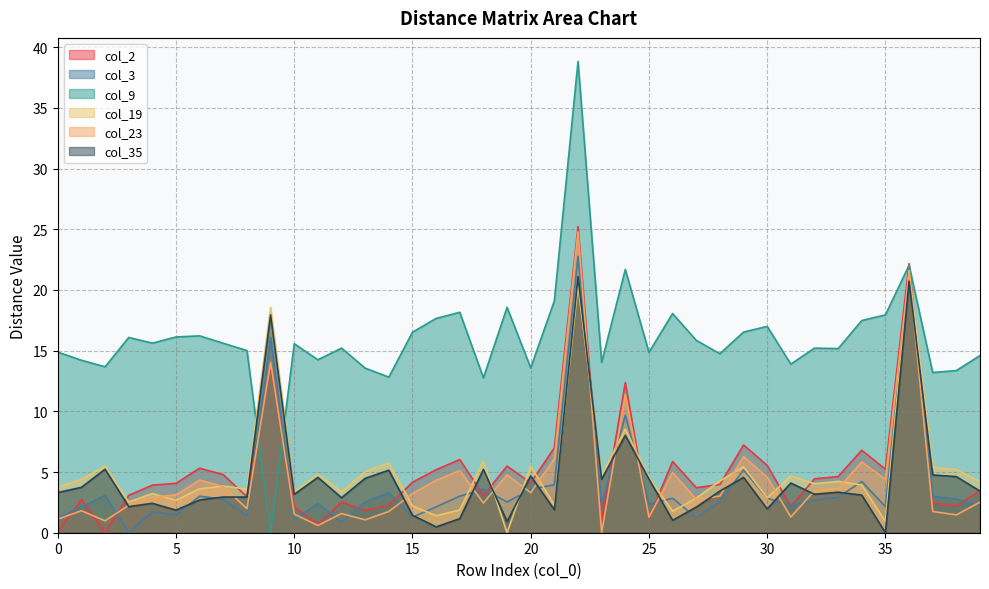

At which category is the sum across all series the highest?

22